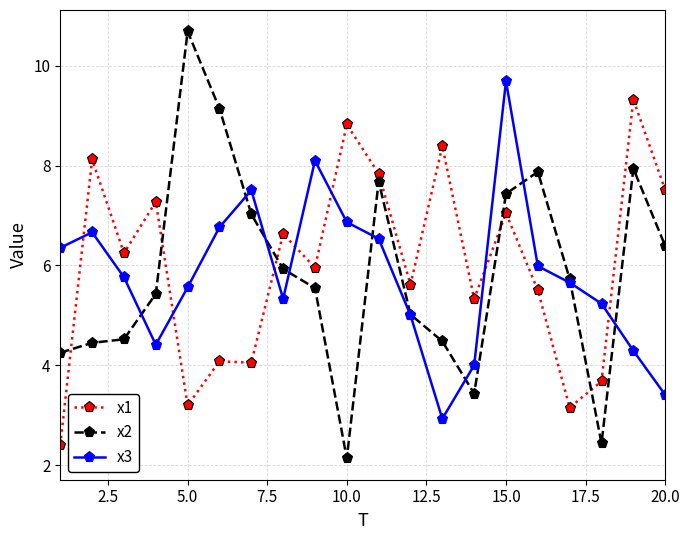

Which series has the largest total across all categories?

x1